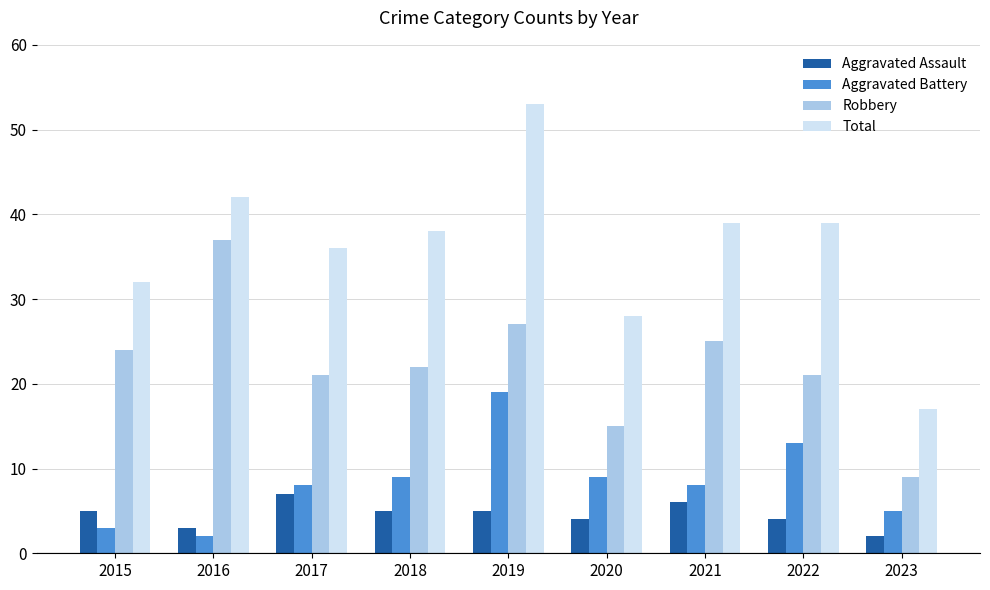

What is the minimum value shown in the chart?

2